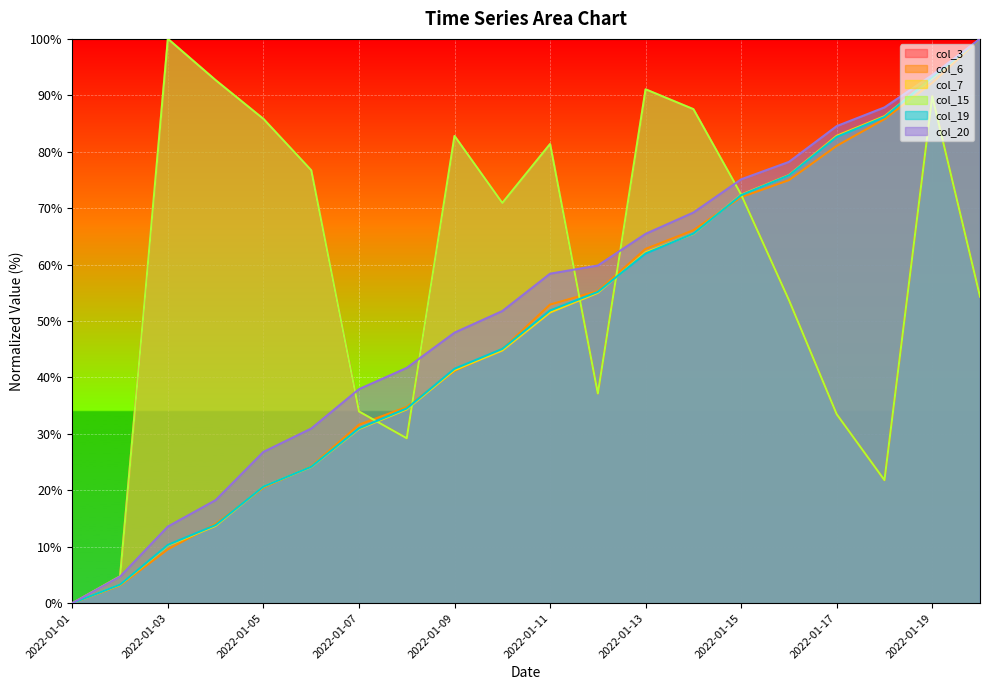

What is the sum of the col_7 values at 2022-01-12 and 2022-01-13?

117.2